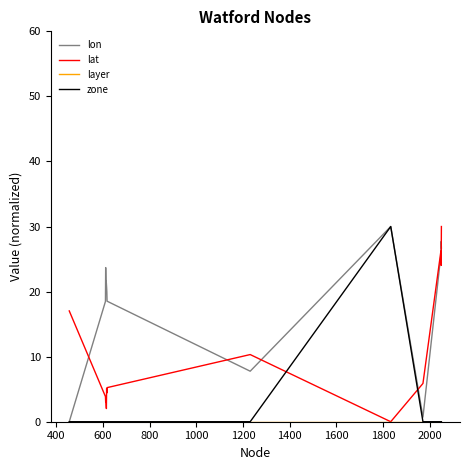

What is the difference between the maximum and minimum values in the zone series?

30.0